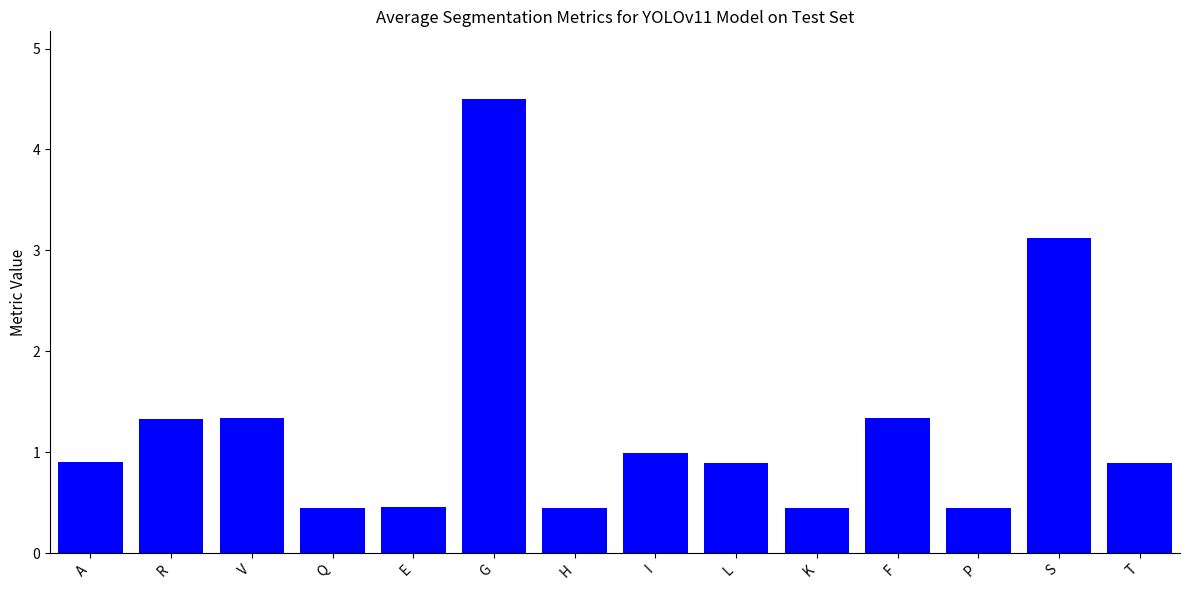

What is the difference between the maximum and minimum values?

4.1